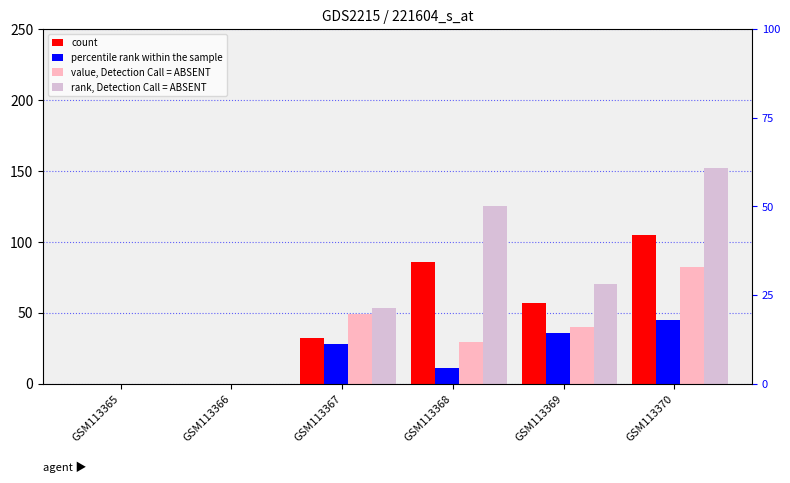

What are all the series names shown in the legend?

count, percentile rank within the sample, value, Detection Call = ABSENT, rank, Detection Call = ABSENT